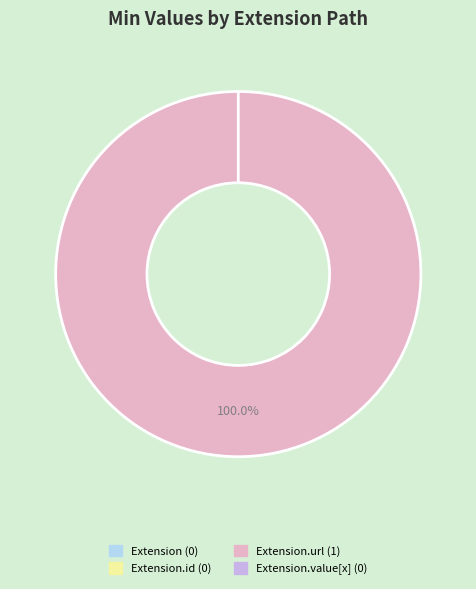

What percentage is the Extension.url slice, to the nearest percent?

100%